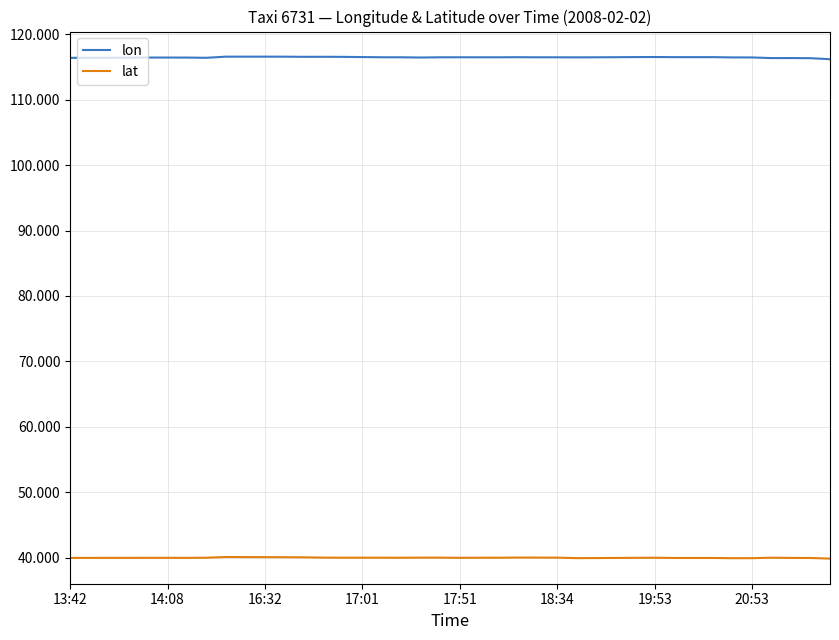

True or false: lat and lon cross at least once.

False